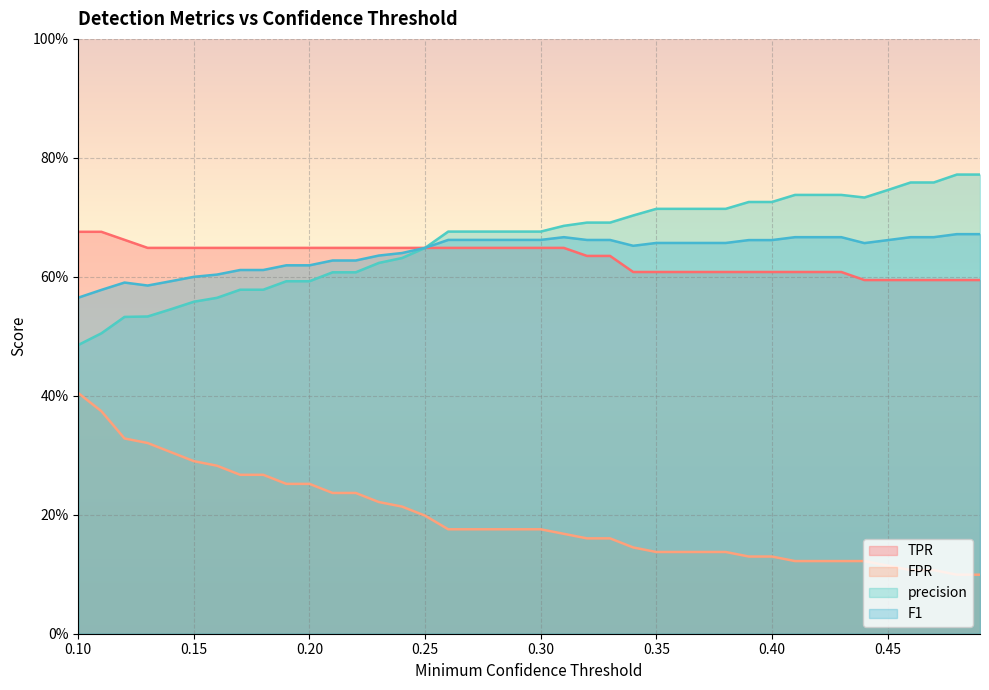

Is the value of FPR at 0.49 greater than the value of F1 at 0.3?

No